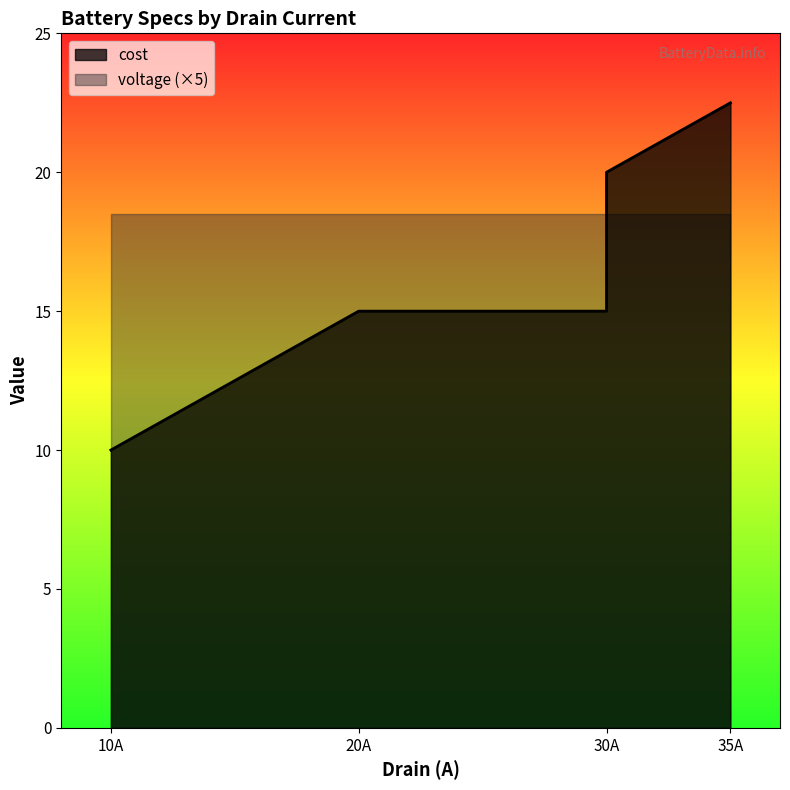

What is the value of the cost point at the 3rd from the left?

20.0